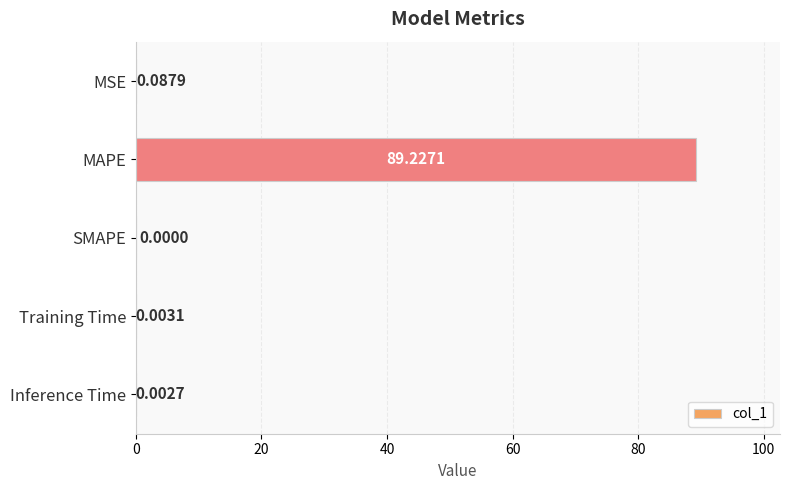

Where is the data nearest to the value 44?

MSE